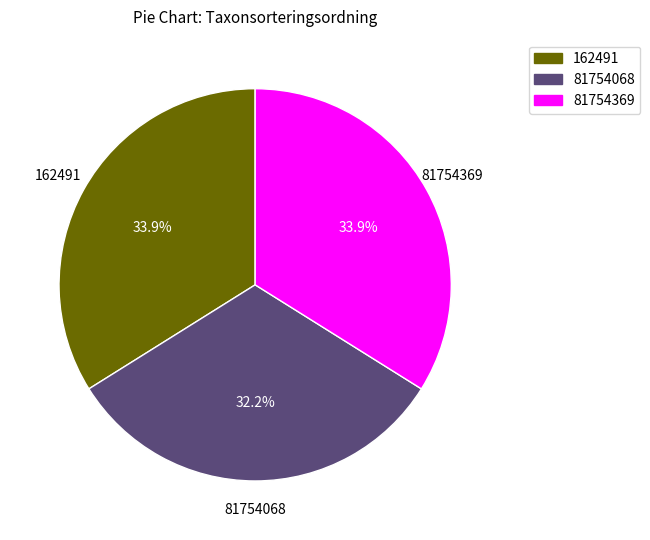

Is there any slice that represents more than half of the pie?

No